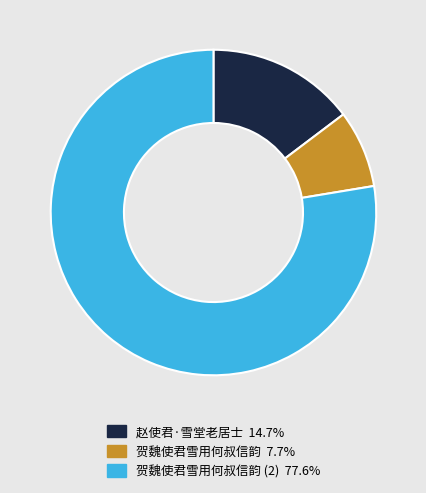

Does any single category account for the majority?

Yes